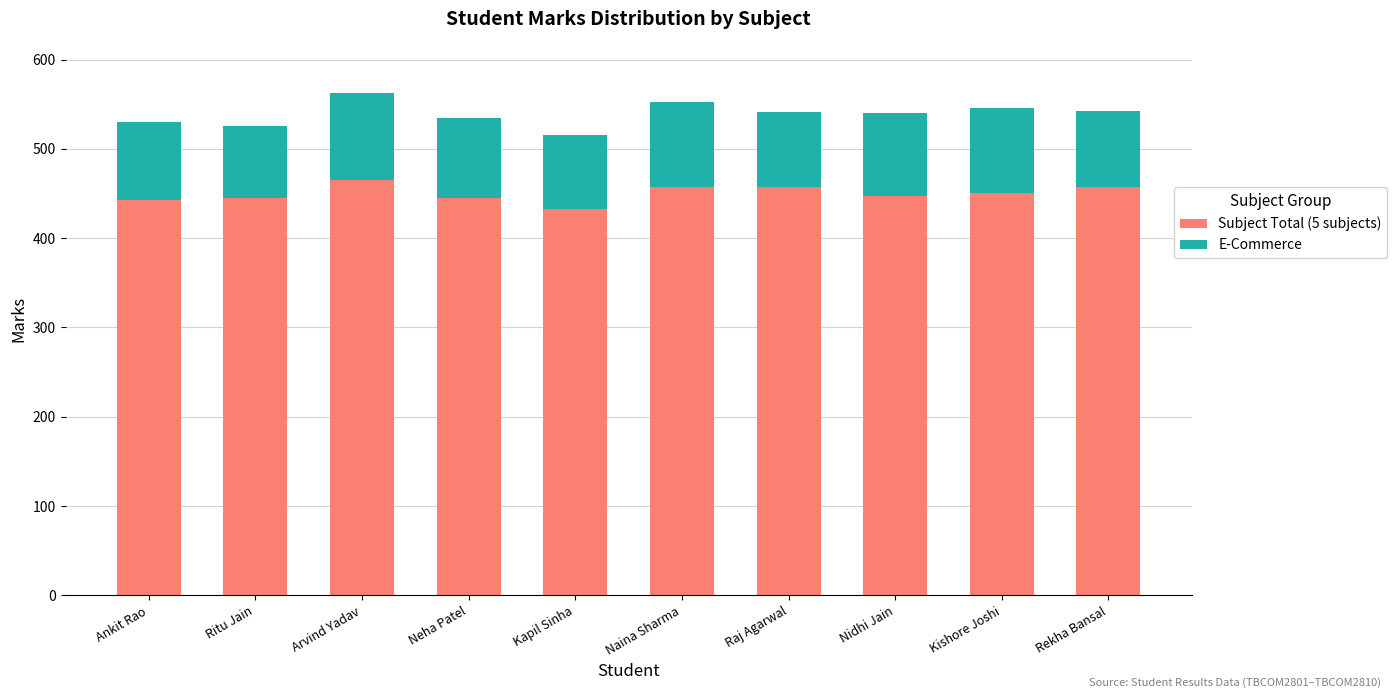

How many categories are shown in the chart?

10